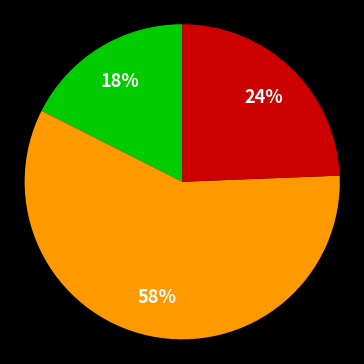

Is there a majority slice in this chart?

Yes